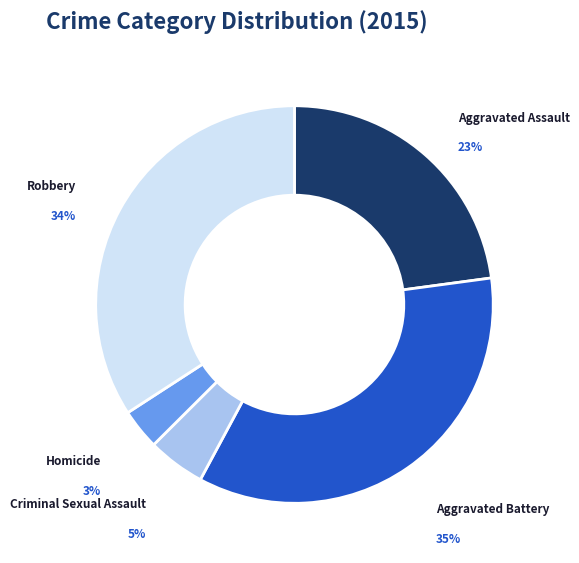

To the nearest percent, what is the difference between the largest and smallest slice percentages?

32%